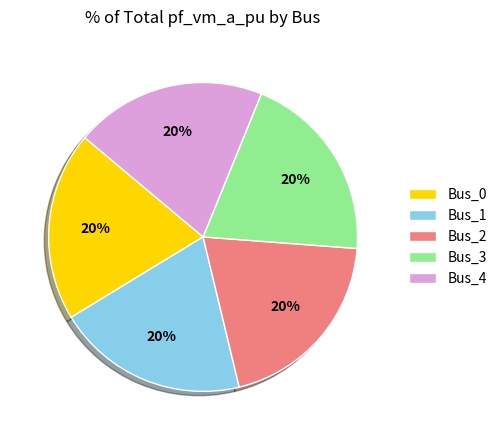

What percentage is the Bus_4 slice, to the nearest percent?

20%